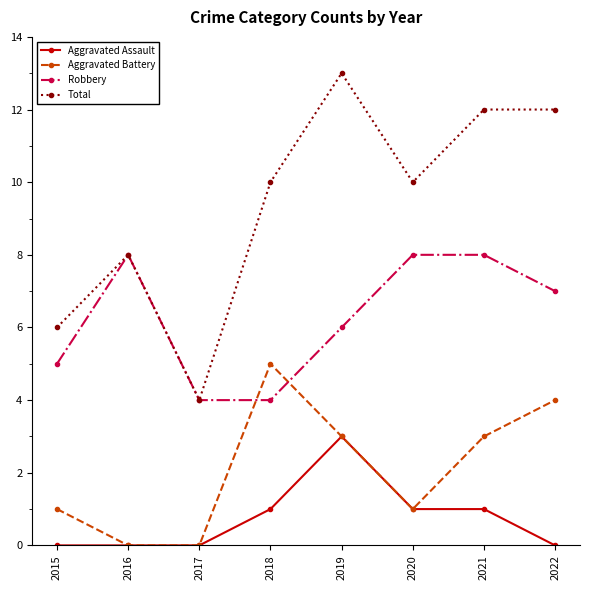

What are all the series names shown in the legend?

Aggravated Assault, Aggravated Battery, Robbery, Total